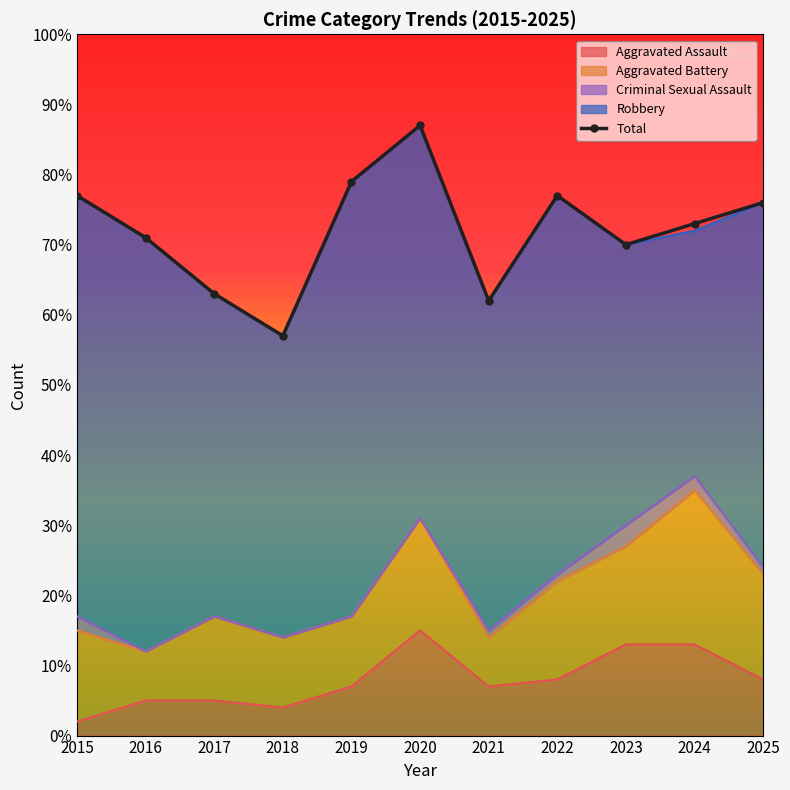

What is the approximate value of Criminal Sexual Assault at 2023?

3